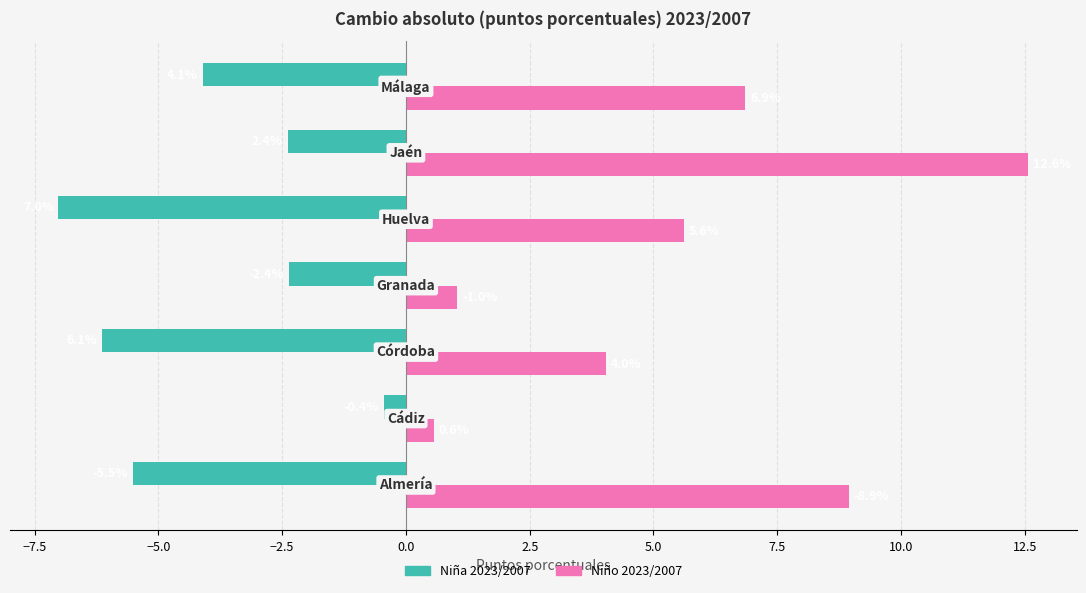

What is the sum of all Niño 2023/2007 values?

39.6